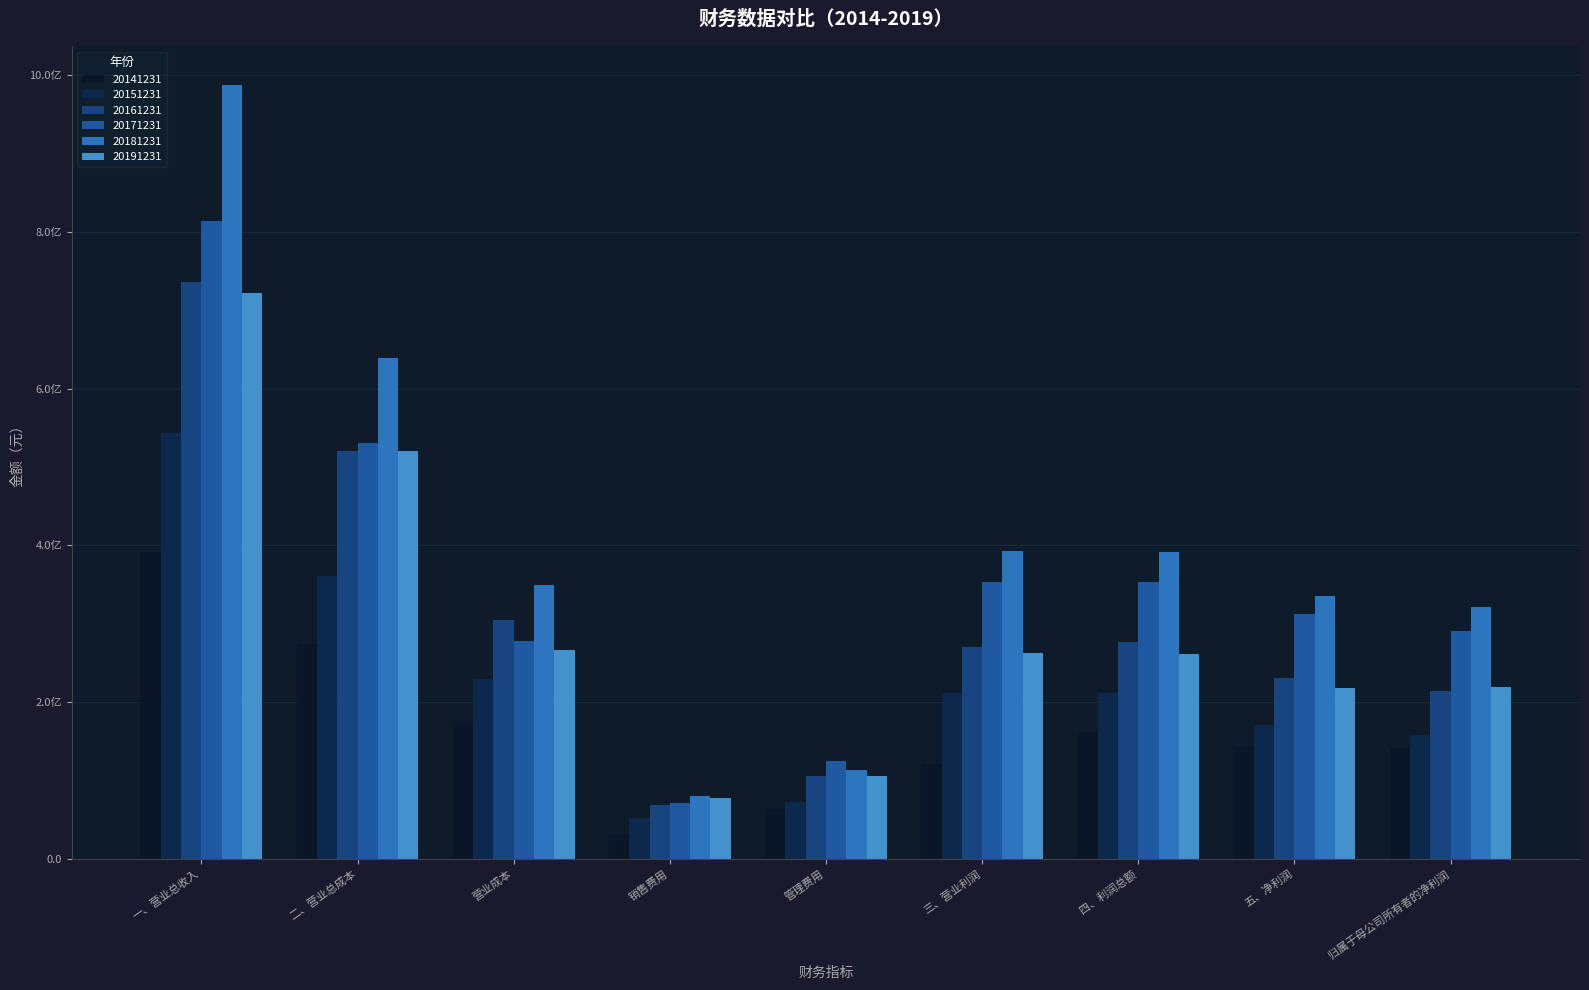

What is the average value of the 20151231 series?

223373095.3